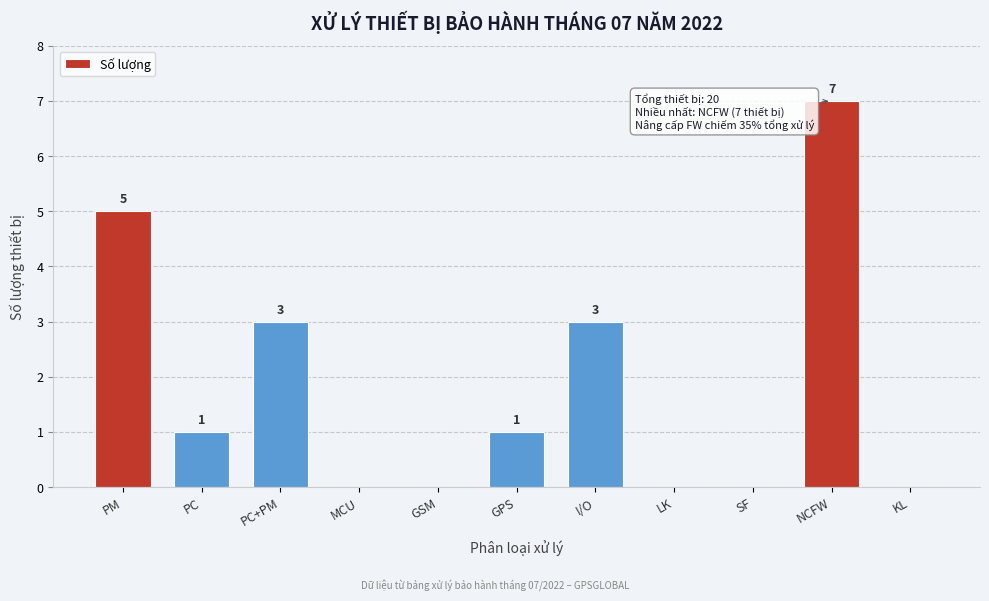

Reading right to left, what are all the values shown in this chart?

KL=0	NCFW=7	SF=0	LK=0	I/O=3	GPS=1	GSM=0	MCU=0	PC+PM=3	PC=1	PM=5